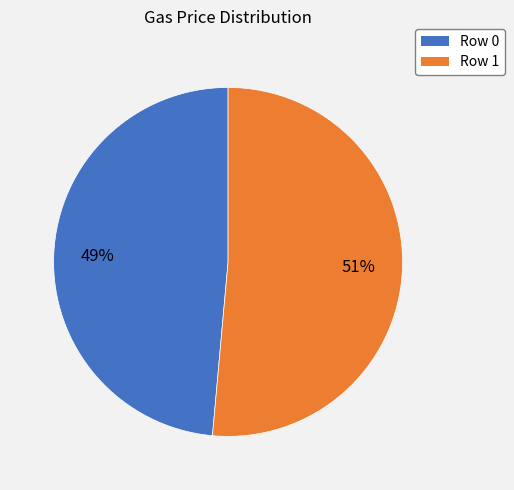

Count the number of slices in the pie.

2